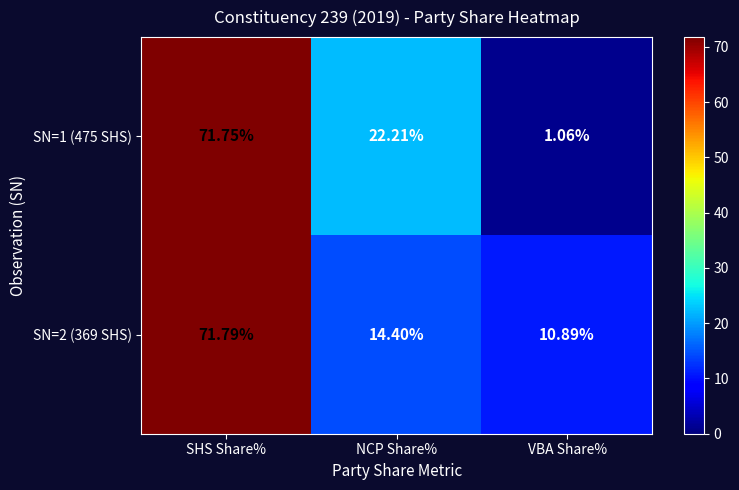

Where is SN=1 (475 SHS) nearest to the value 36?

NCP Share%